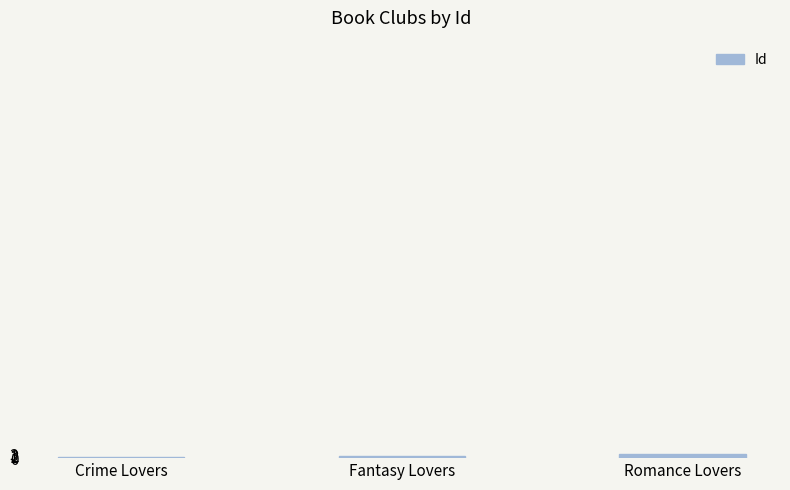

How many categories are shown in the chart?

3